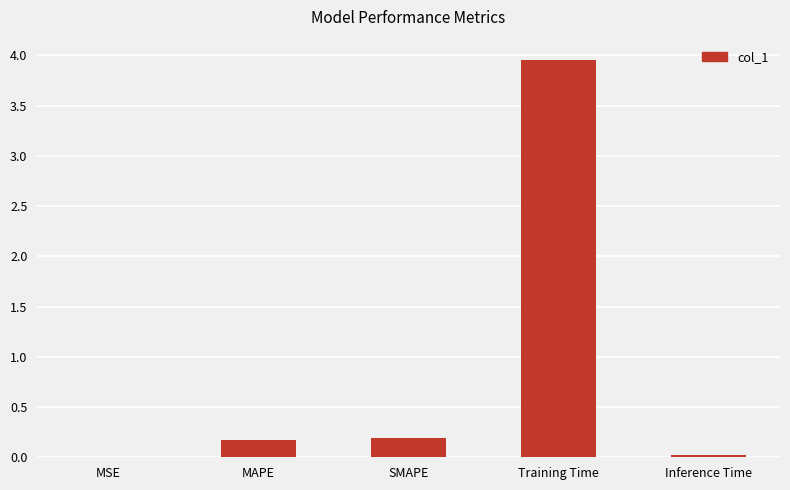

Which has a higher value, MAPE or MSE?

MAPE